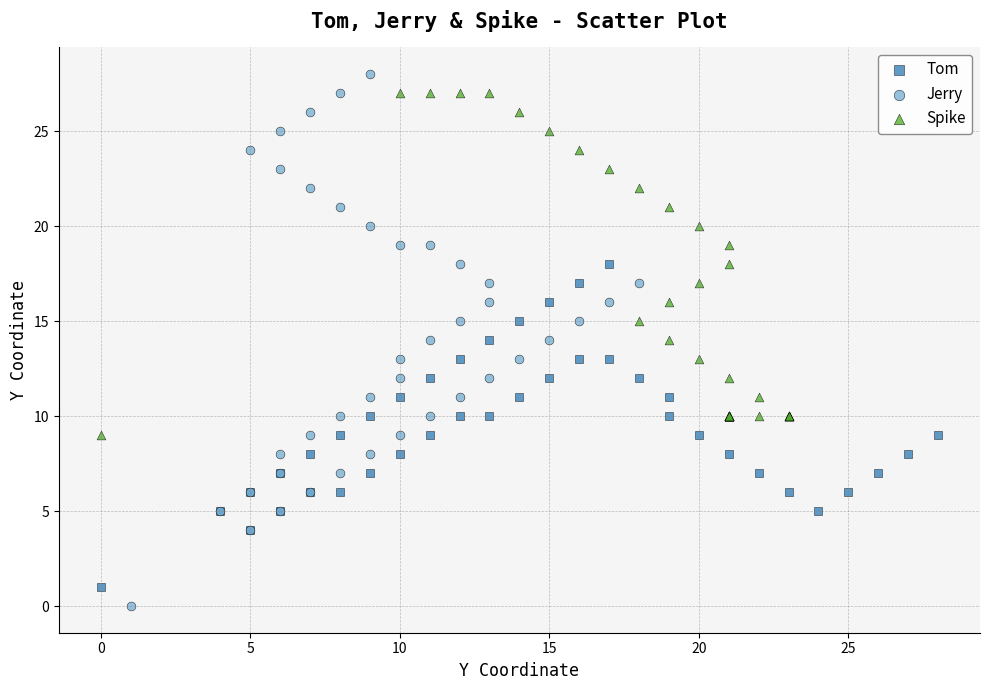

Which series has the largest Y range (max minus min)?

Jerry